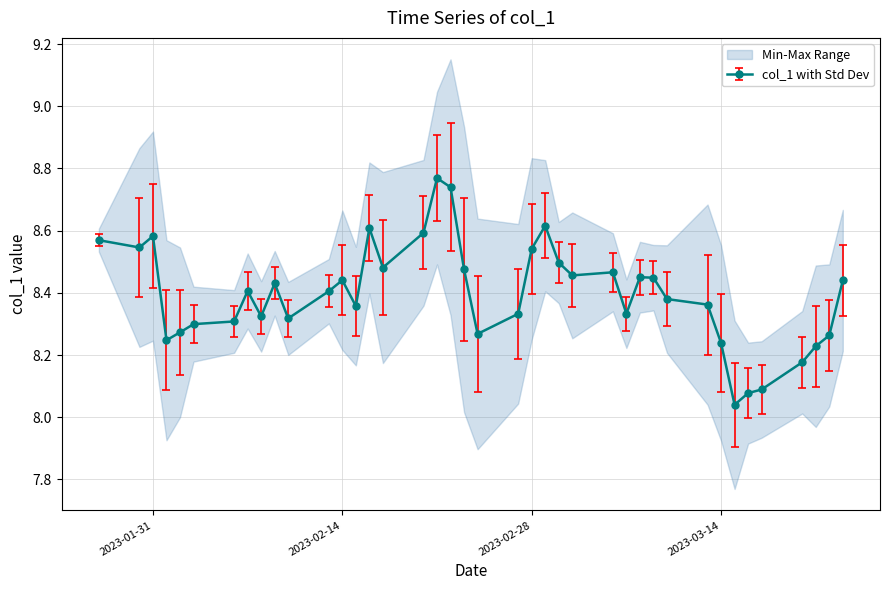

True or false: col_1 with Std Dev has more than 2 points higher than both neighbors.

True